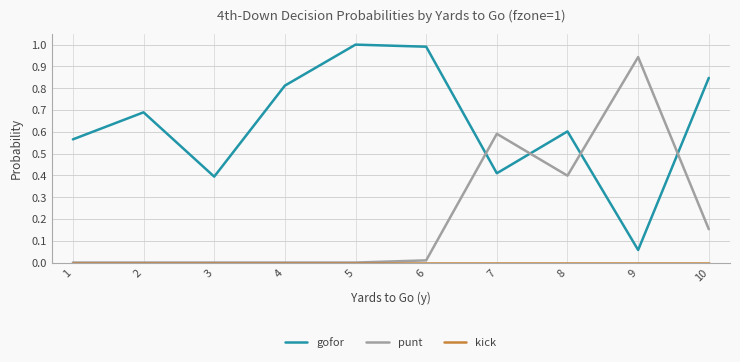

Does the chart have visible grid lines?

Yes